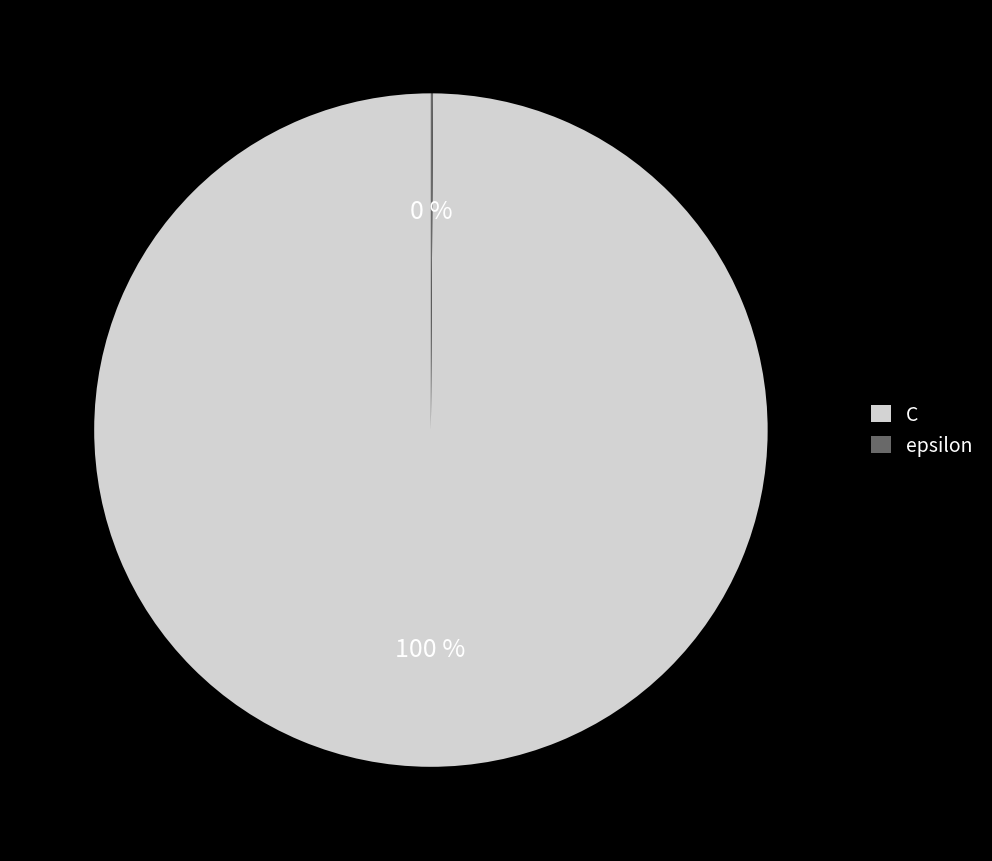

To the nearest percent, what is the difference between the largest and smallest slice percentages?

100%